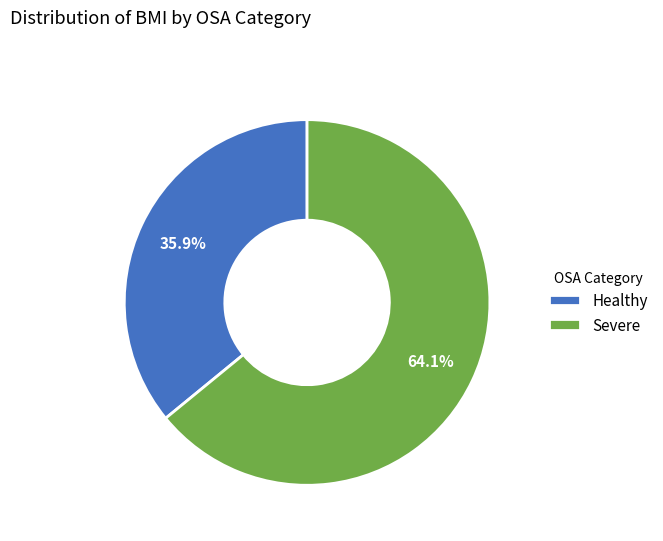

Which slice is the largest?

Severe